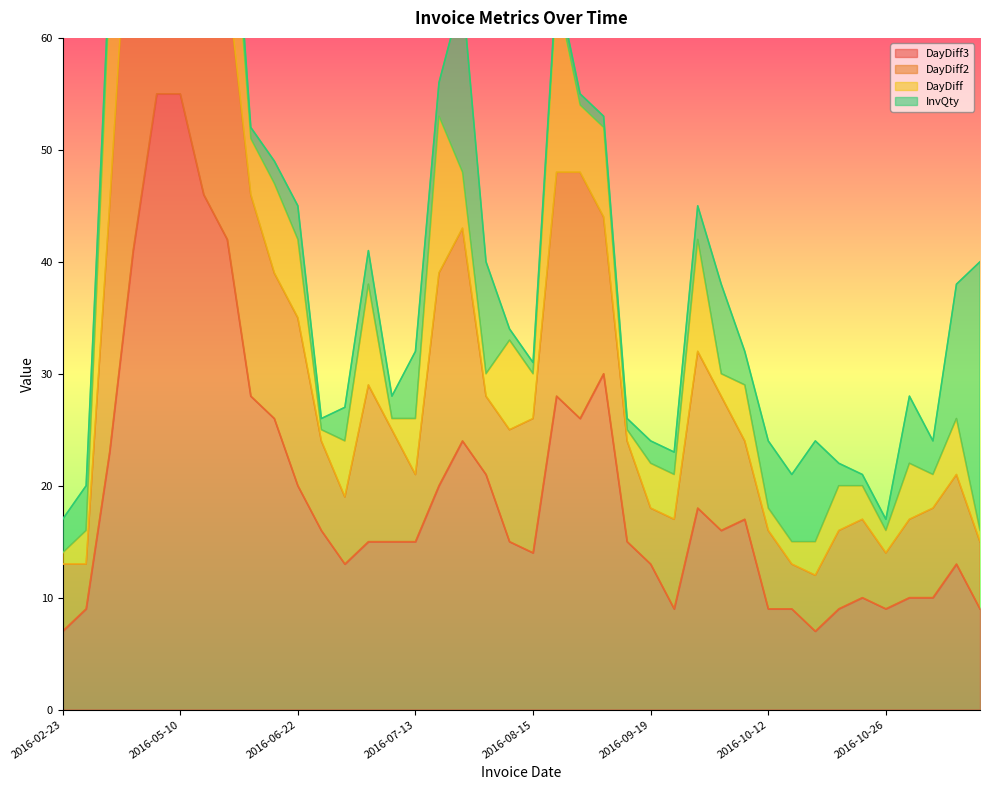

True or false: DayDiff3 has a value of 15 at 2016-10-21.

False